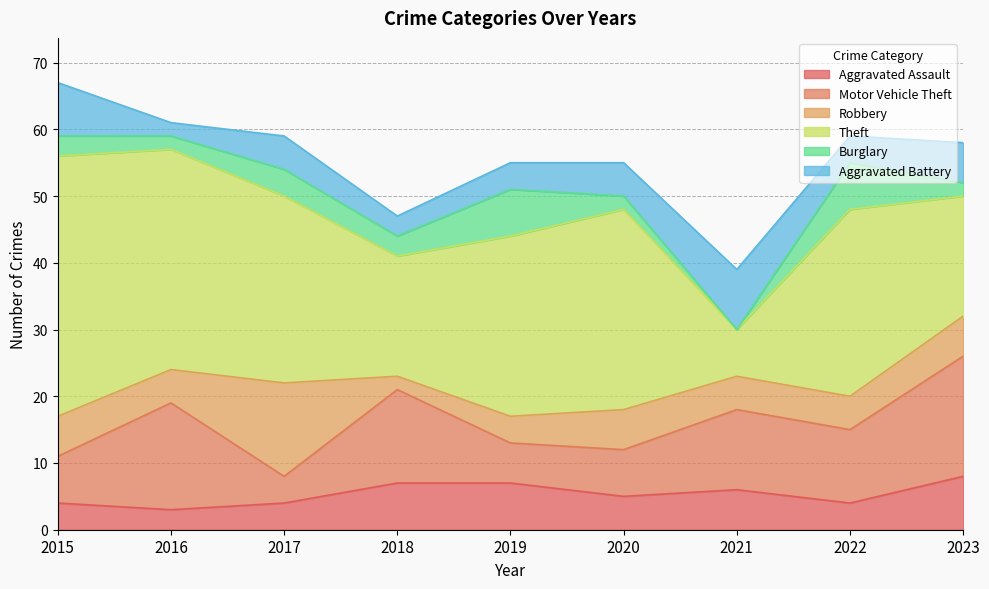

What is the difference between the Motor Vehicle Theft values at 2021 and 2019?

6